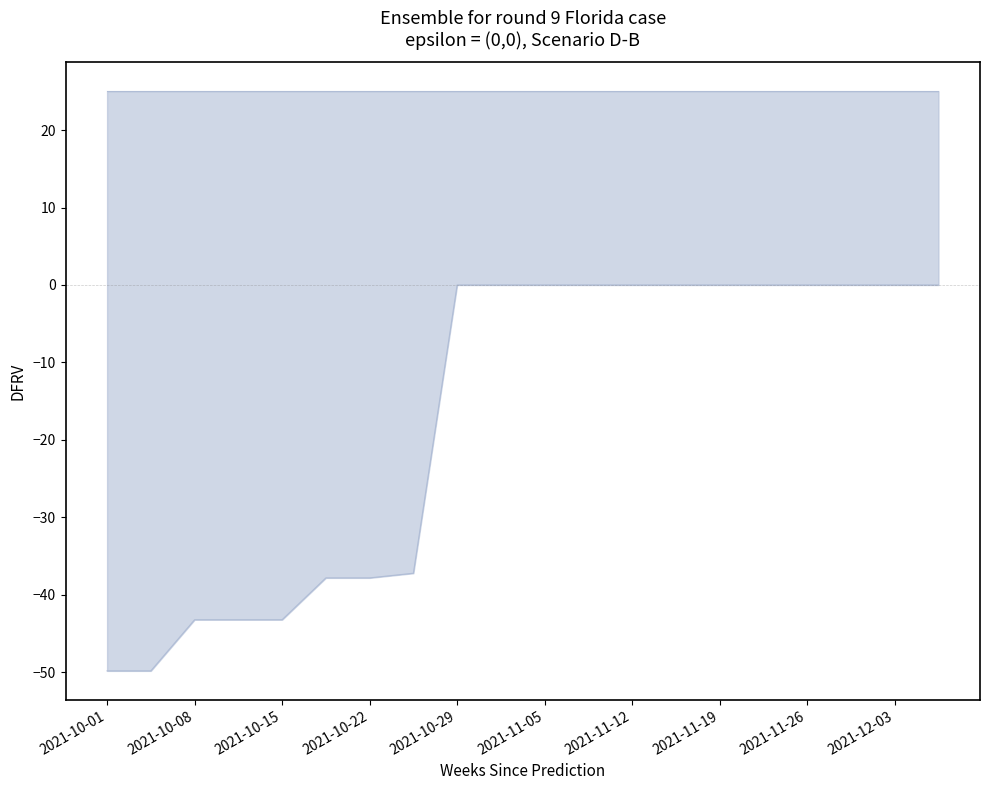

Which has a higher value, 16 or 19?

16